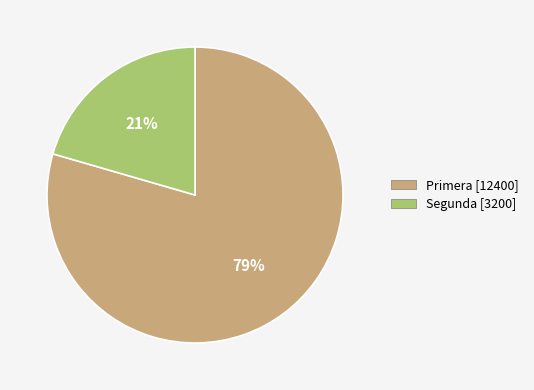

Which slice is the smallest?

Segunda